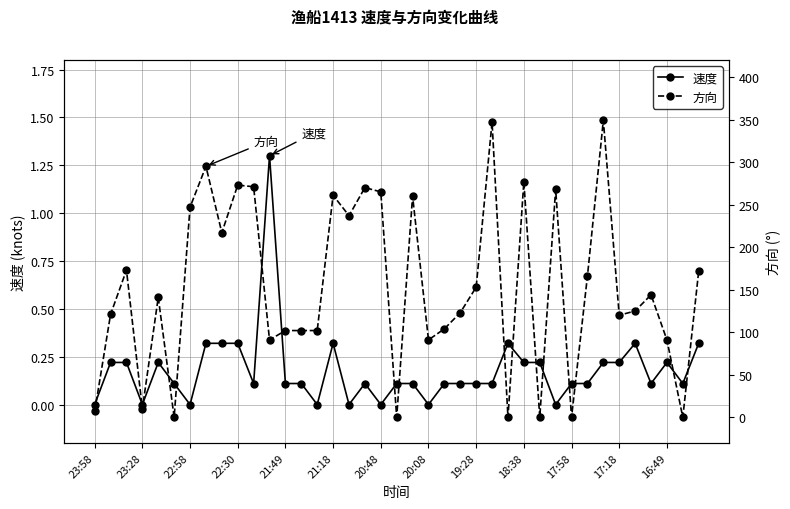

Which series has the widest spread of values?

方向